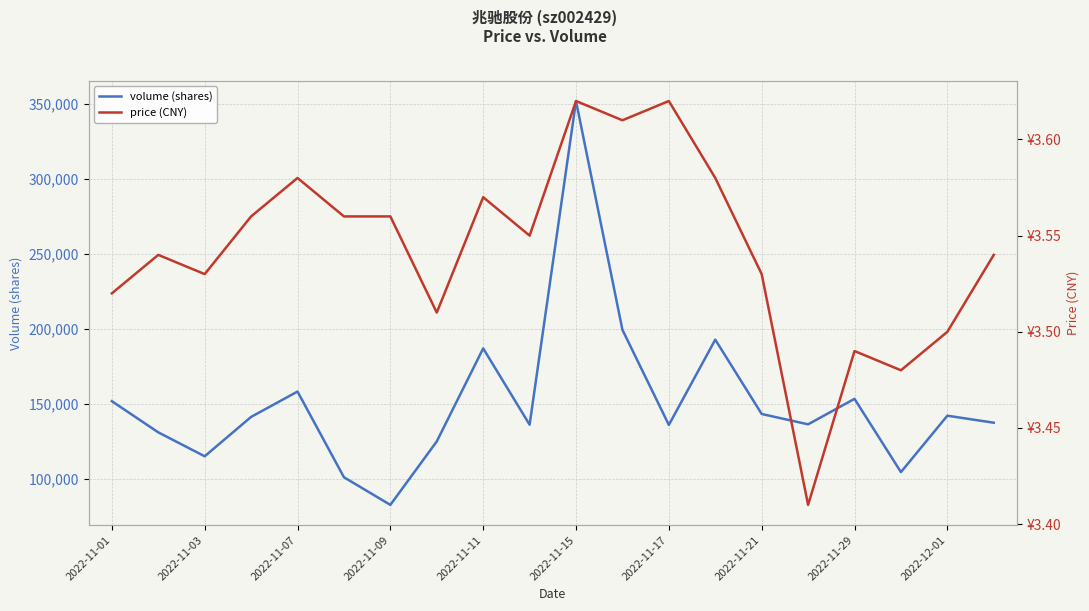

Rank the series by their average value, from lowest to highest.

price (CNY), volume (shares)